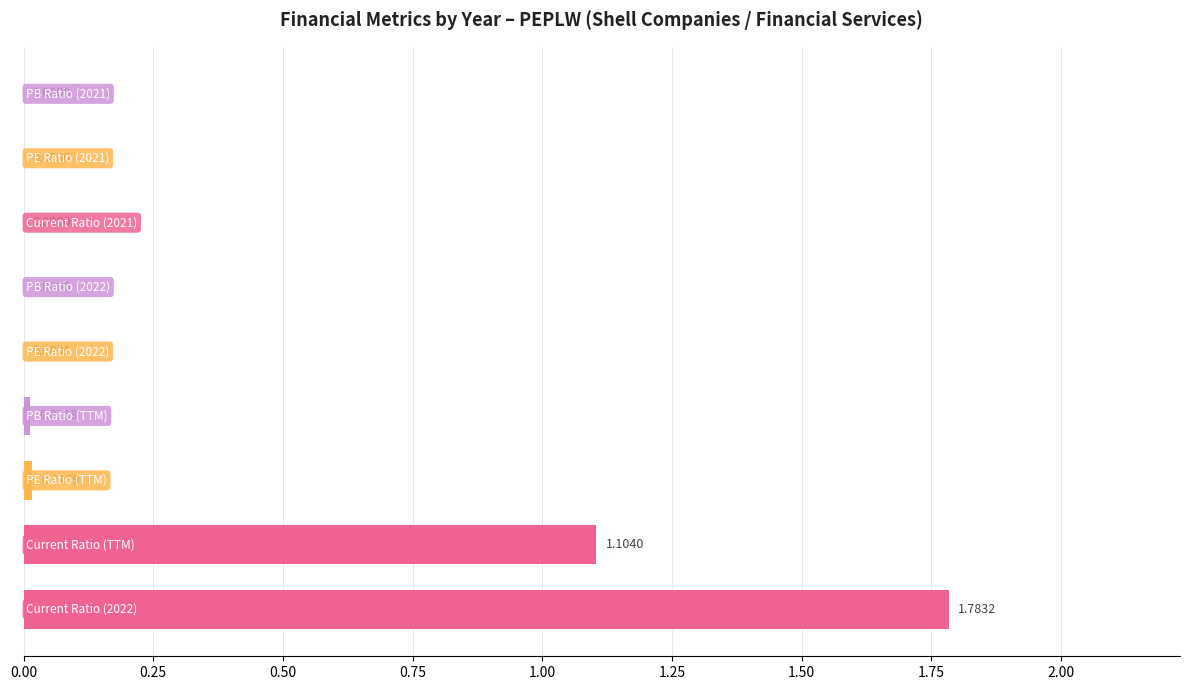

What is the sum of all values?

2.9